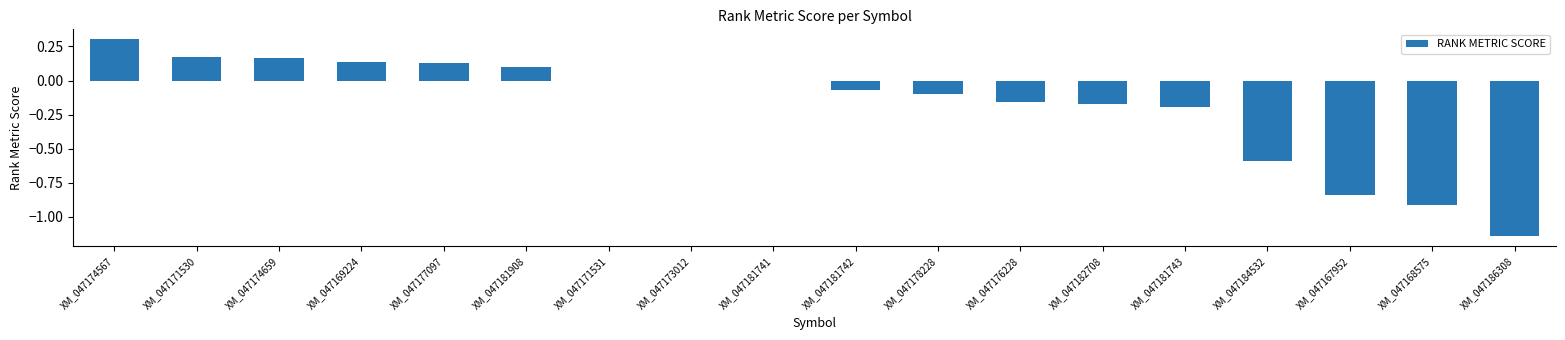

Is it true that the value at XM_047174567 is 0.4?

False